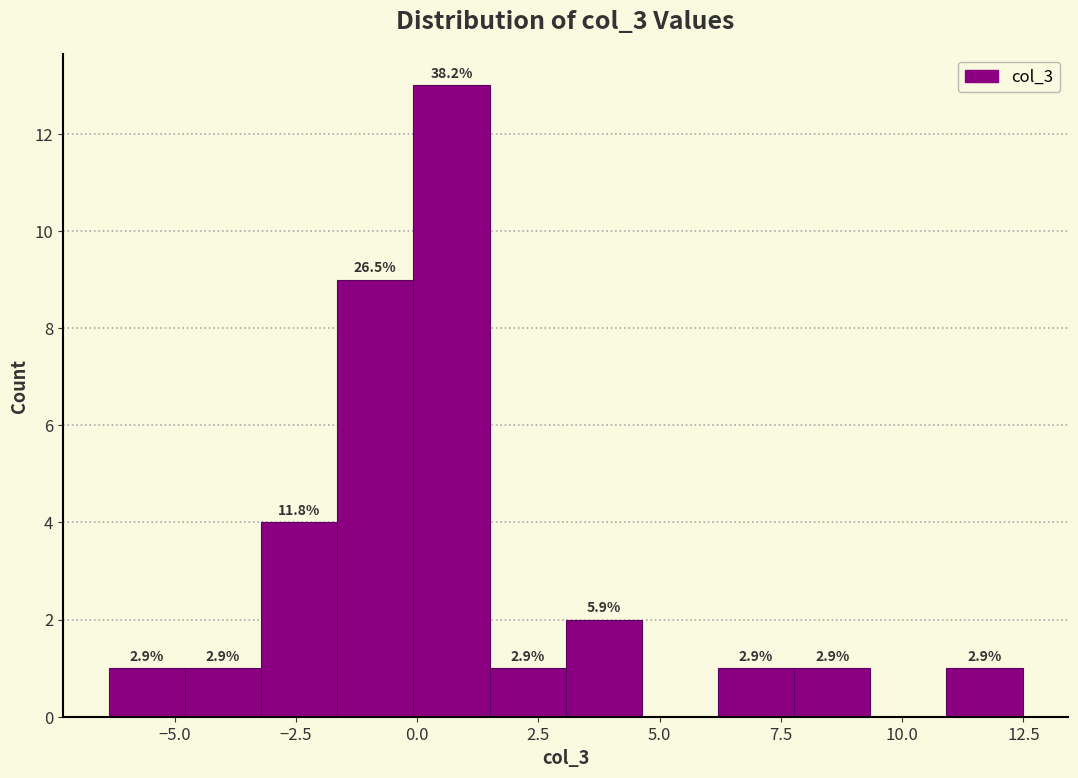

Around what value on the x-axis is the tallest bar? Give the approximate position of its centre, as read against the axis.

0.5